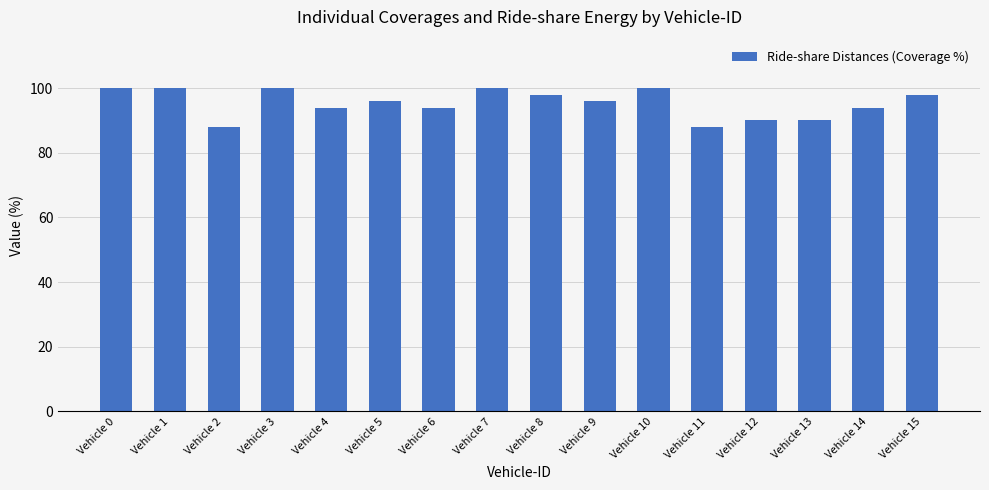

What is the sum of the values at Vehicle 11 and Vehicle 6?

182